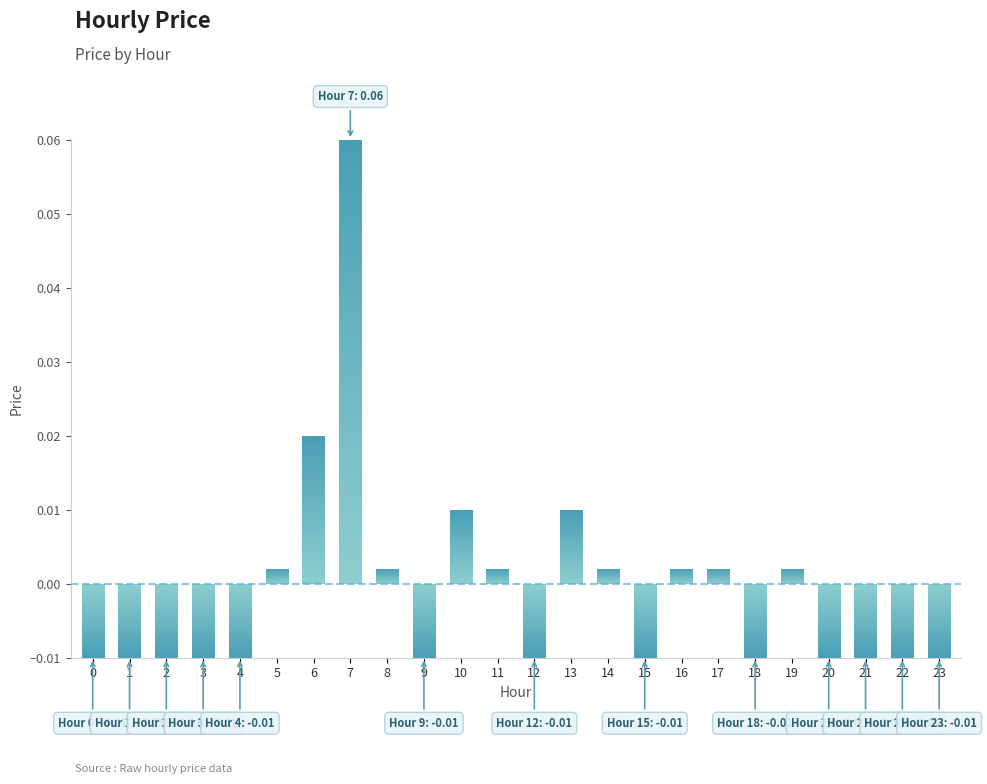

Which label corresponds to the largest value in the chart?

7